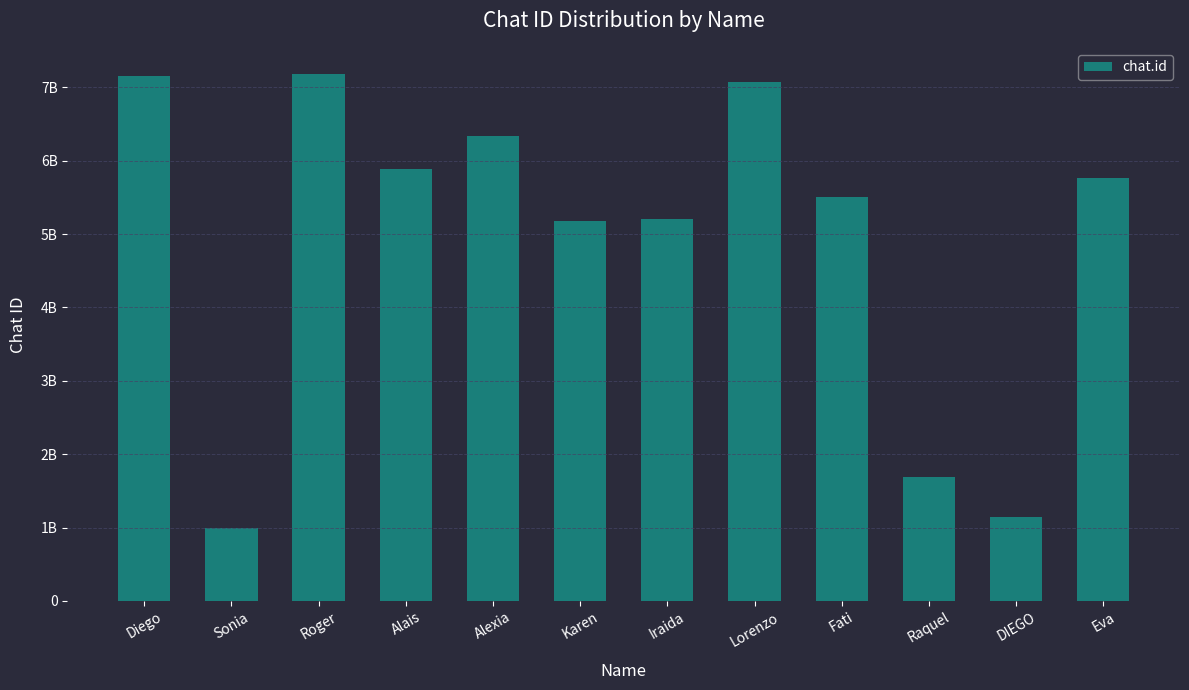

Approximately how many times larger is the value at Eva compared to DIEGO?

5.1